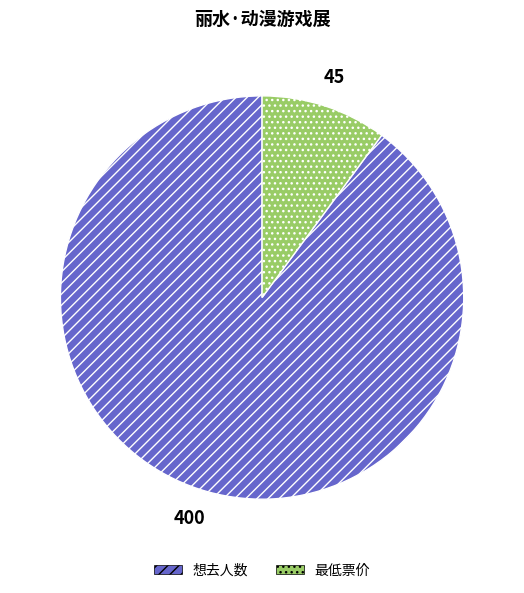

Between 想去人数 and 最低票价, which is larger?

想去人数